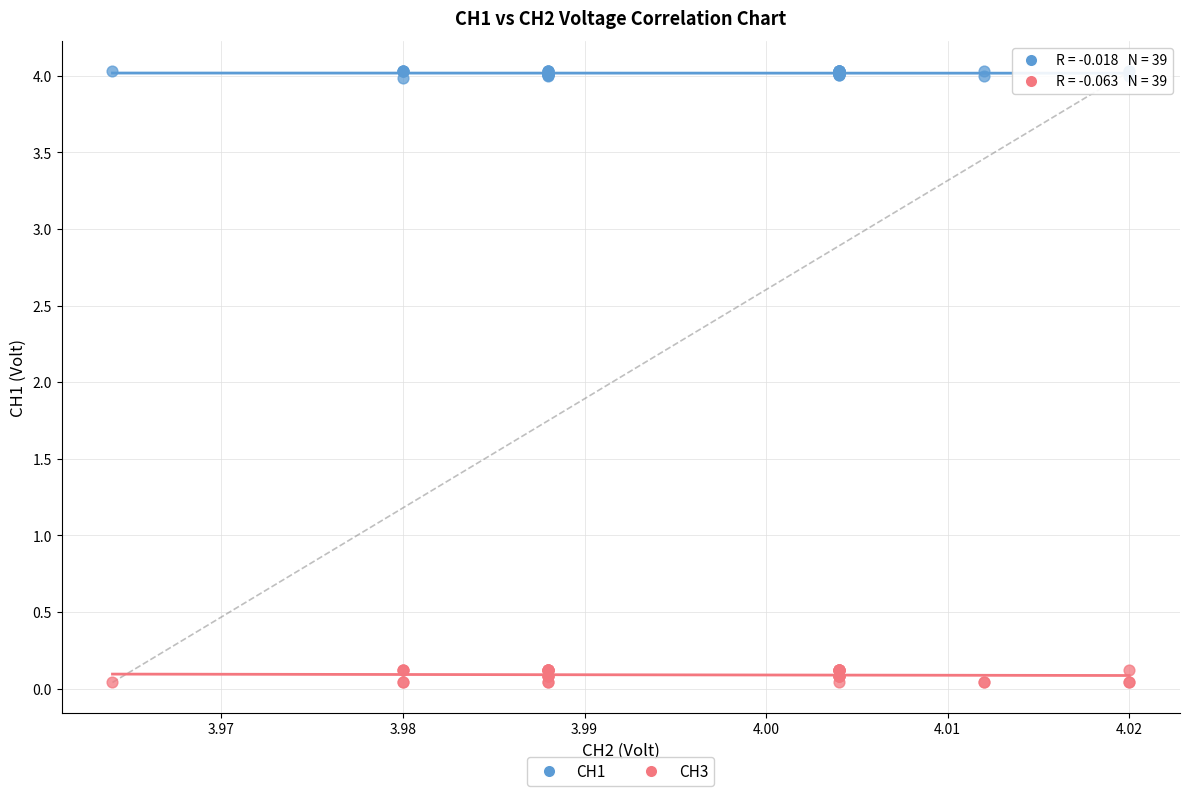

Which series reaches the maximum Y coordinate?

CH1